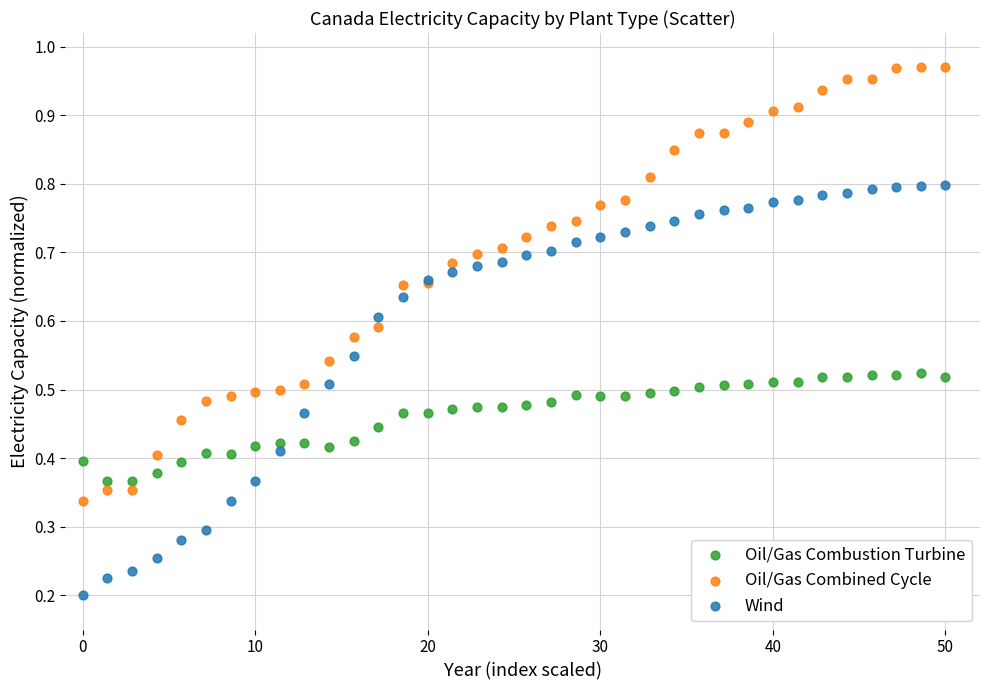

Which series has the largest Y range (max minus min)?

Oil/Gas Combined Cycle